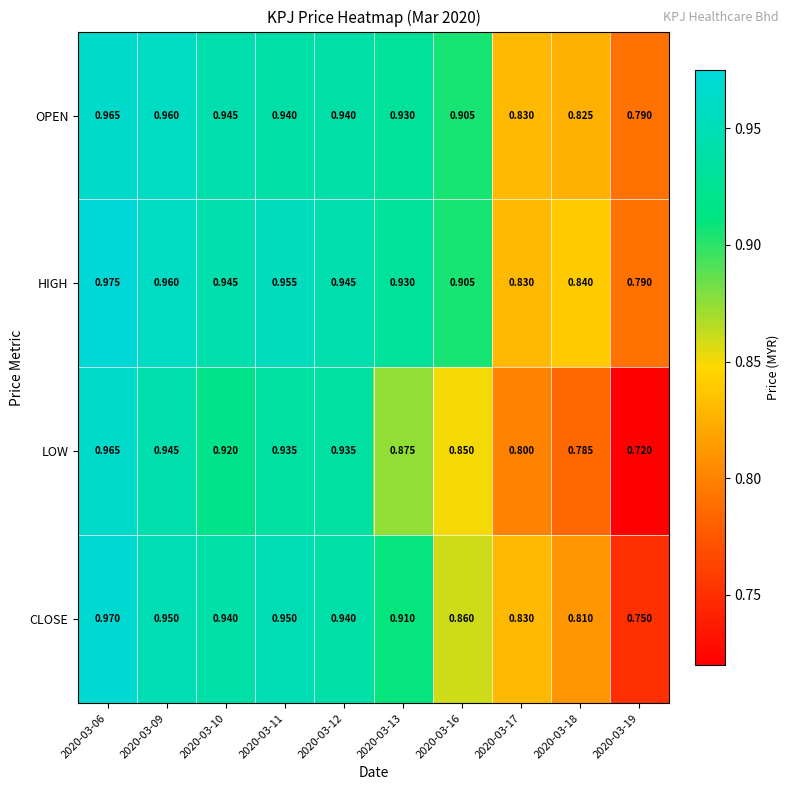

Which category has the highest value across all series?

2020-03-06